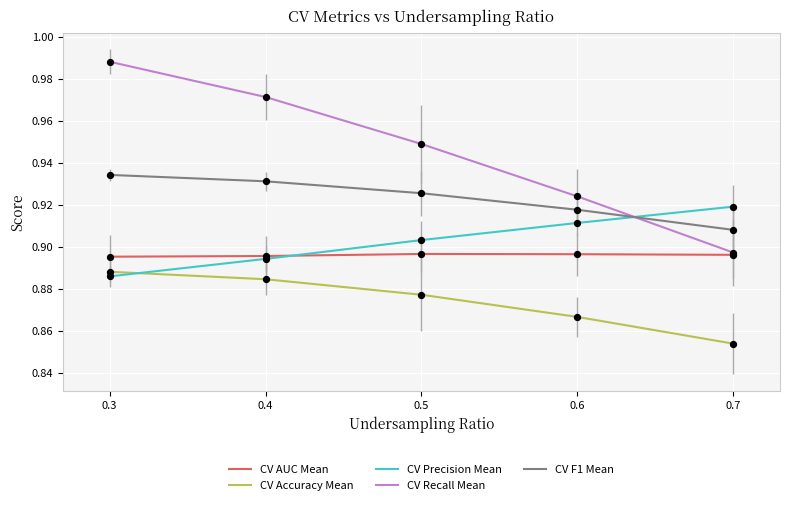

What is the total value across all series at 0.3?

4.6